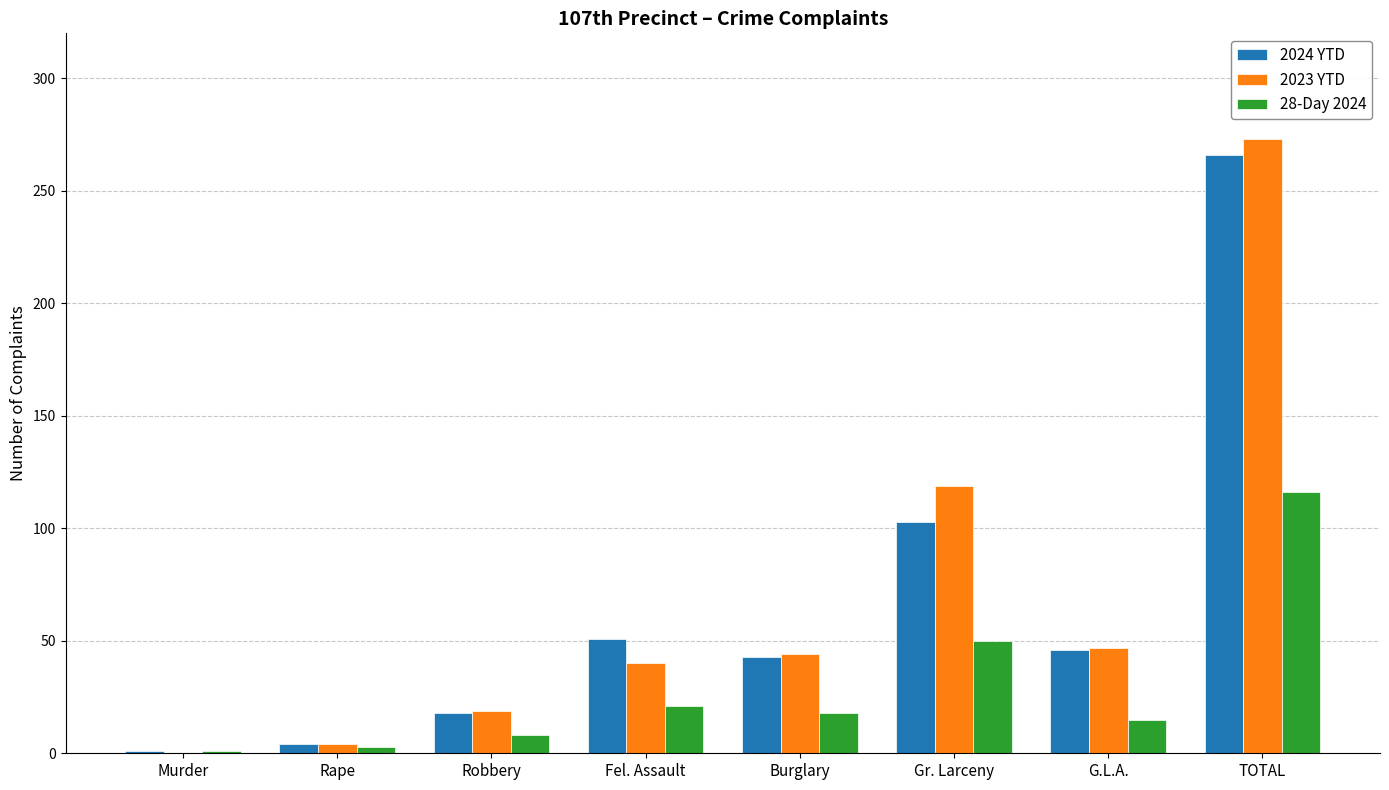

What is the highest value of the 2023 YTD series?

273